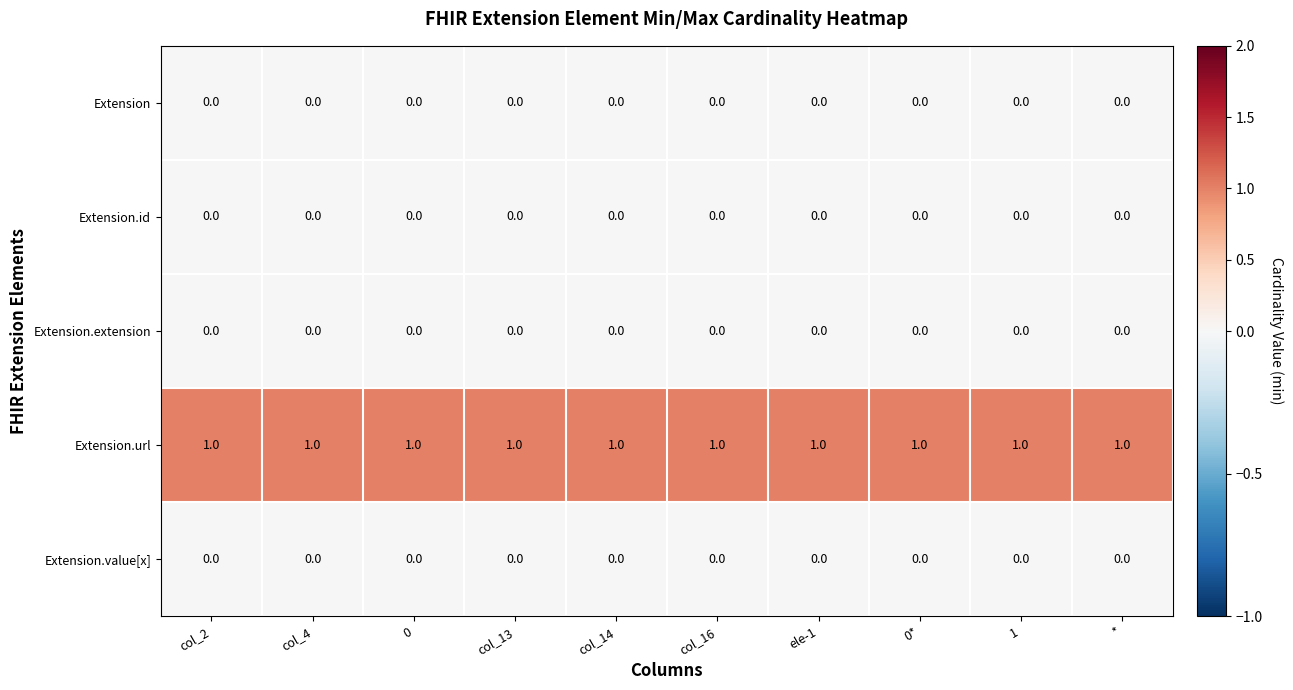

What is the spread (max minus min) of values at 1?

1